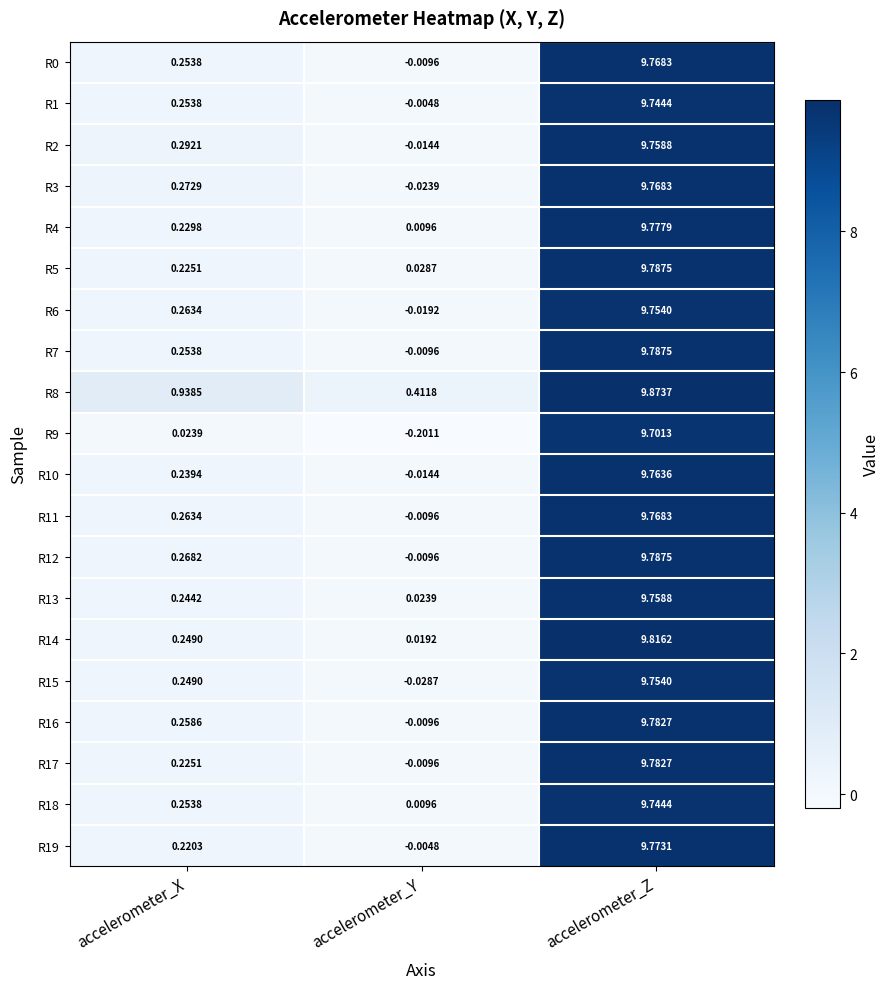

How many distinct data groups are displayed?

20